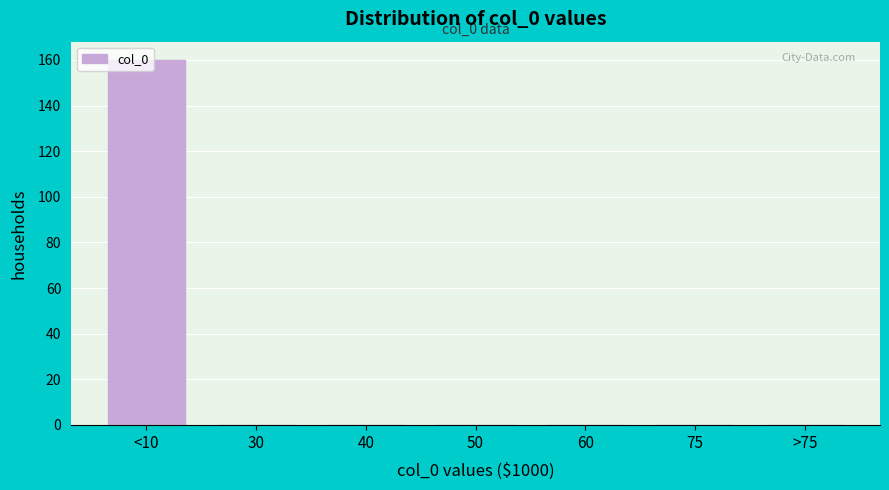

True or false: the data shows 0 at 75.

True